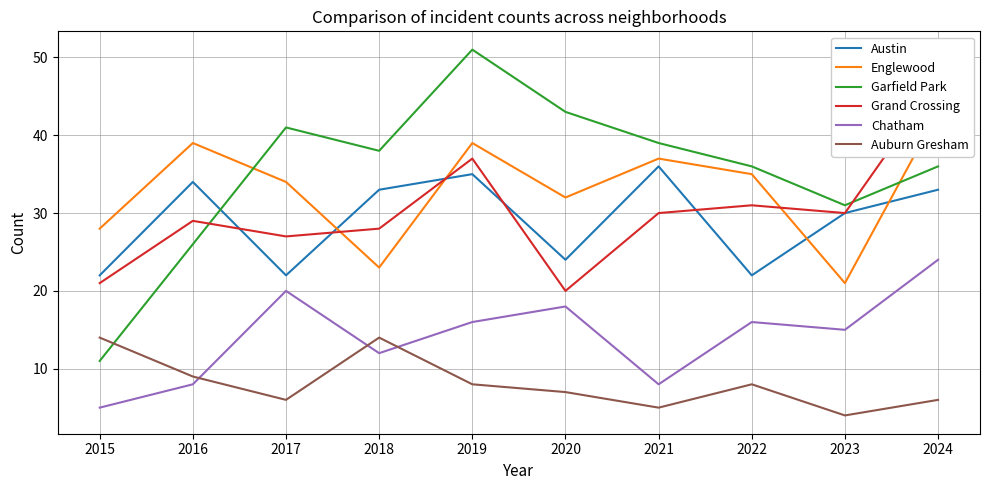

Reading left to right, transcribe all the data shown in this chart.

Austin: 2015=22	2016=34	2017=22	2018=33	2019=35	2020=24	2021=36	2022=22	2023=30	2024=33
Englewood: 2015=28	2016=39	2017=34	2018=23	2019=39	2020=32	2021=37	2022=35	2023=21	2024=43
Garfield Park: 2015=11	2016=26	2017=41	2018=38	2019=51	2020=43	2021=39	2022=36	2023=31	2024=36
Grand Crossing: 2015=21	2016=29	2017=27	2018=28	2019=37	2020=20	2021=30	2022=31	2023=30	2024=47
Chatham: 2015=5	2016=8	2017=20	2018=12	2019=16	2020=18	2021=8	2022=16	2023=15	2024=24
Auburn Gresham: 2015=14	2016=9	2017=6	2018=14	2019=8	2020=7	2021=5	2022=8	2023=4	2024=6